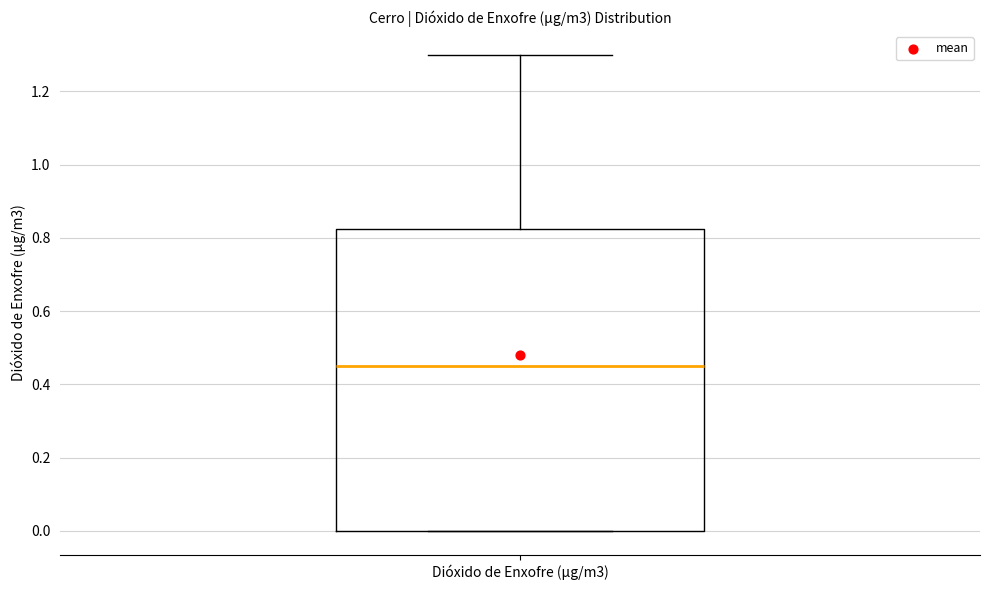

Read this box plot against the y-axis: the position of the median line, the range covered by the box, and the ends of both whiskers. The values are not printed on the chart, so give them approximately, as read against the axis.

median 0.46, box 0.00 to 0.82, whiskers 0.00 to 1.30